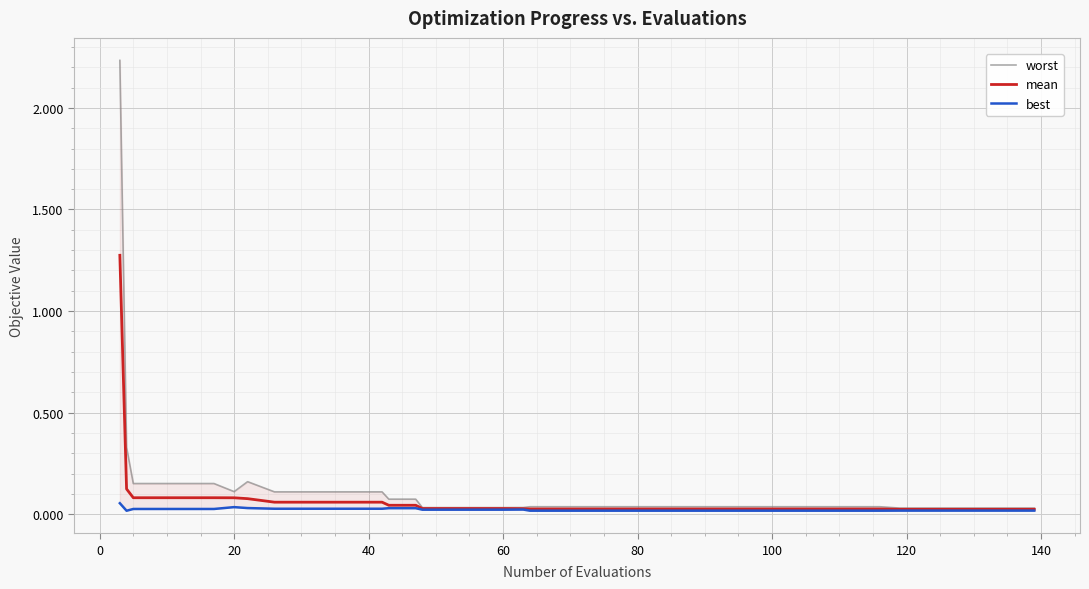

What is the maximum value shown in the chart?

2.2